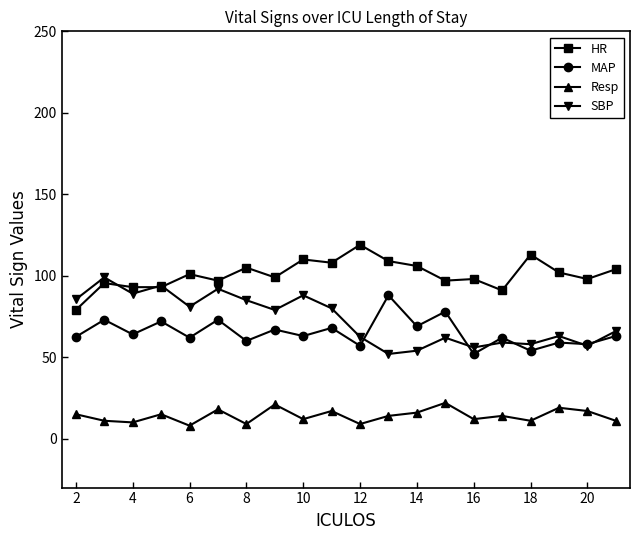

True or false: HR and MAP cross at least once.

False